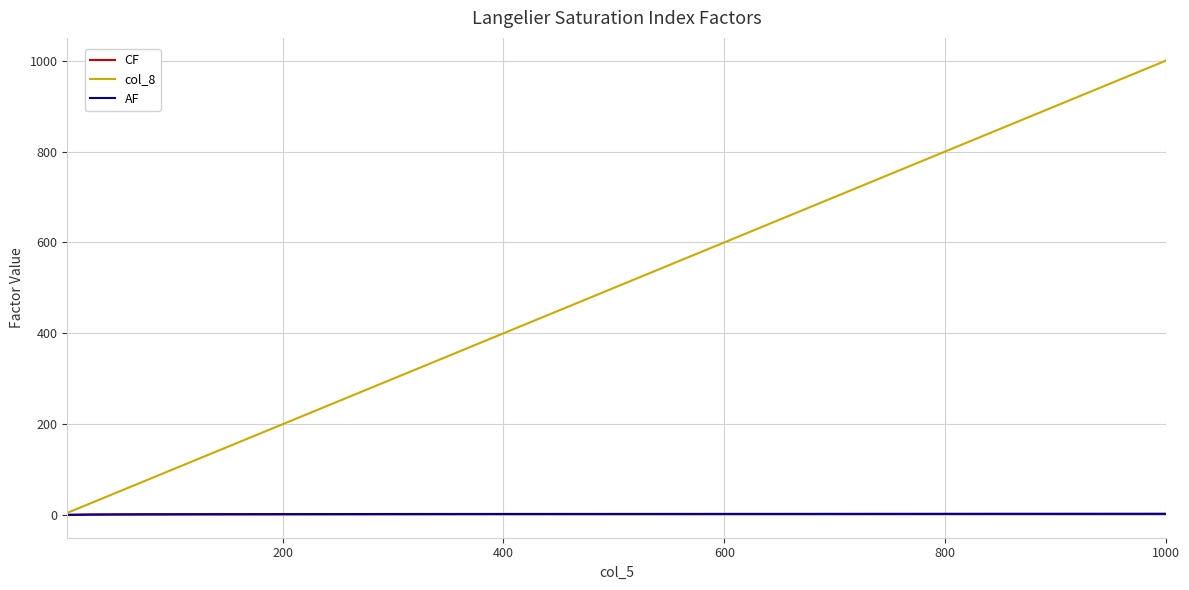

Which series has the widest spread of values?

col_8